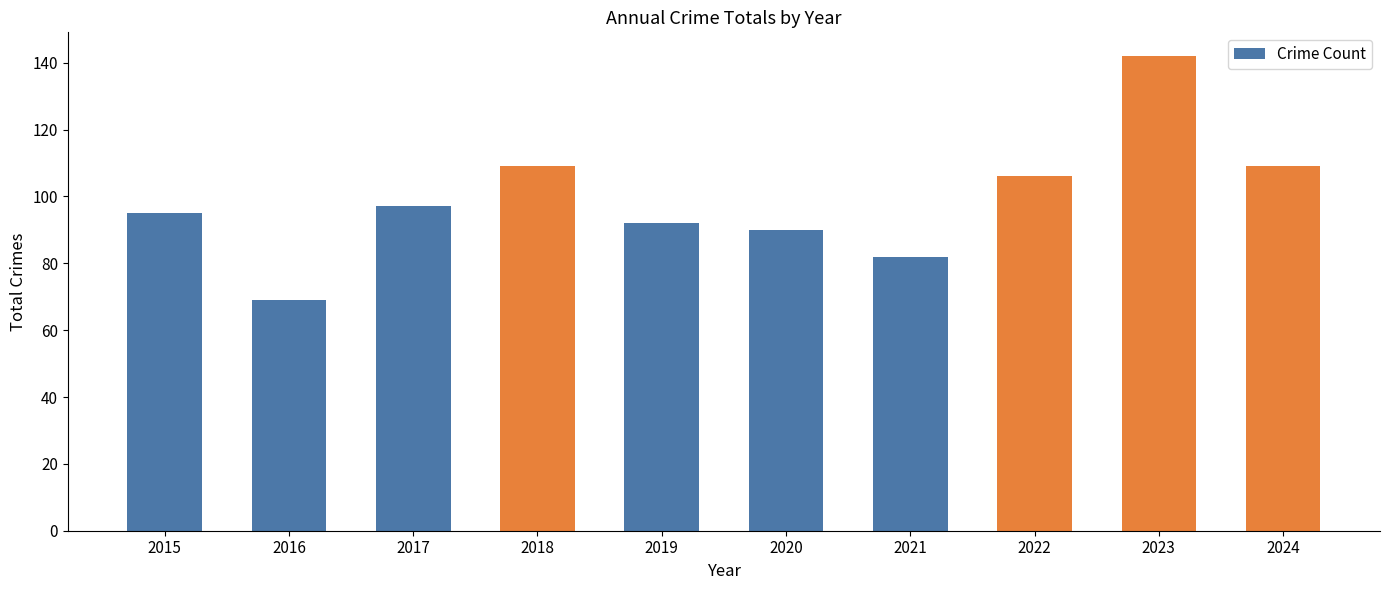

What is the difference between the values at 2021 and 2022?

24